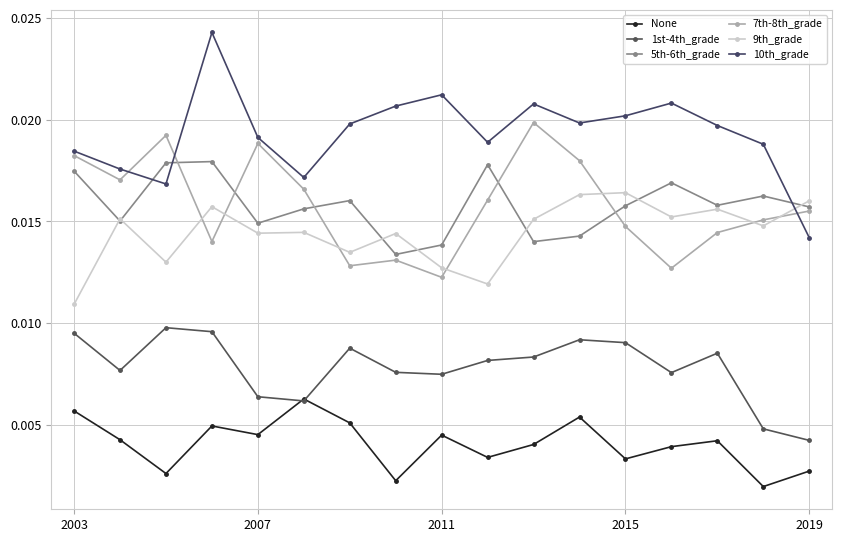

Is this an area chart (filled region under the line)?

No